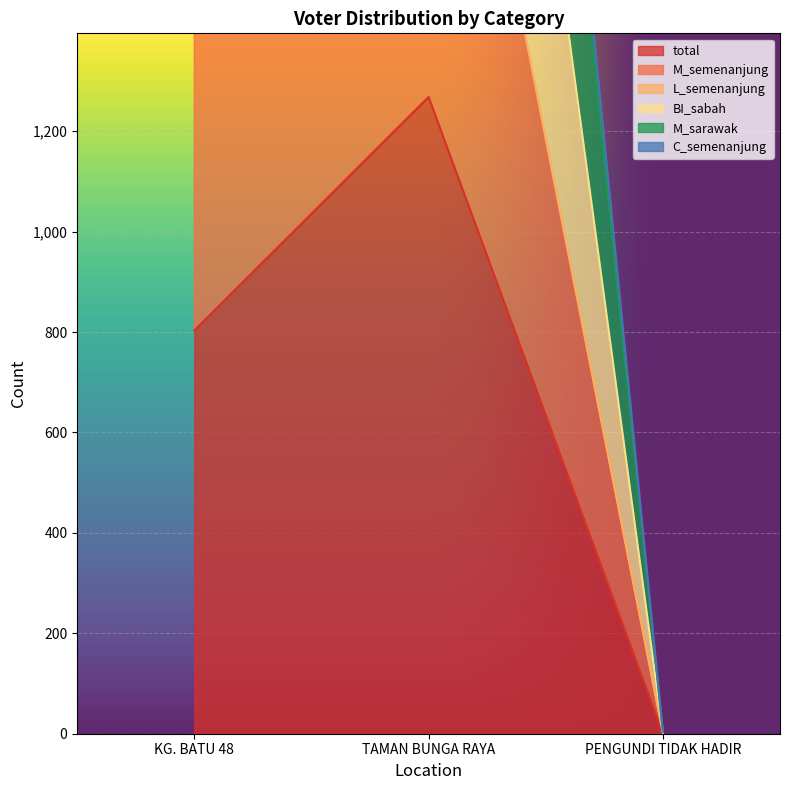

How many M_sarawak values are between 3 and 3462?

3